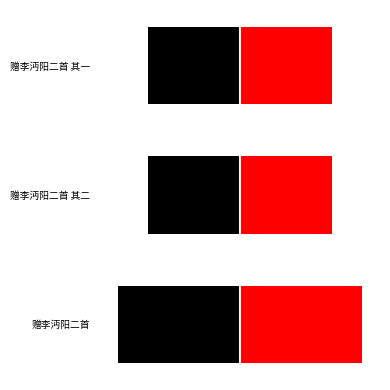

Is it true that col_0_right equals 345881.0 at 赠李沔阳二首?

True